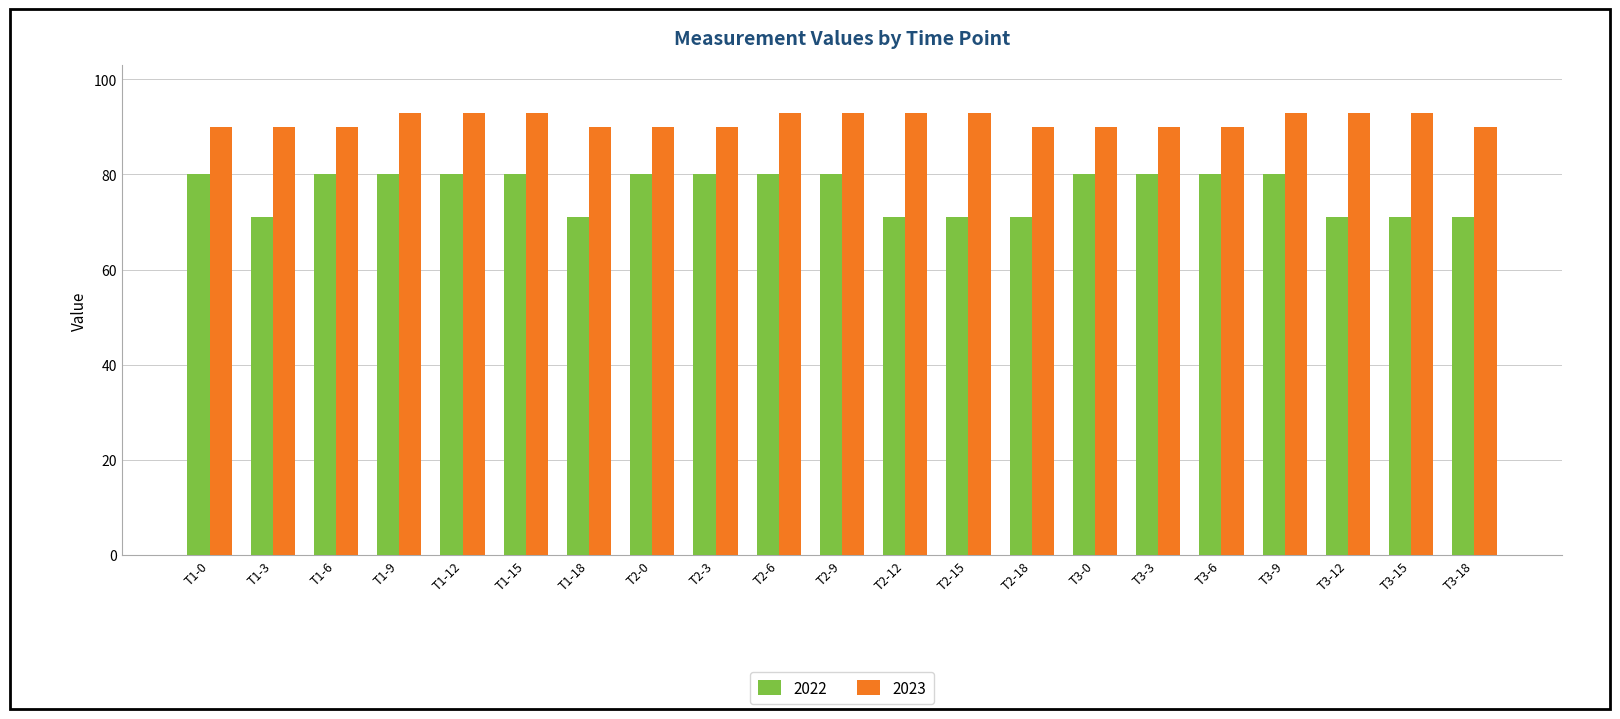

Rank the series by their maximum value, from highest to lowest.

2023, 2022